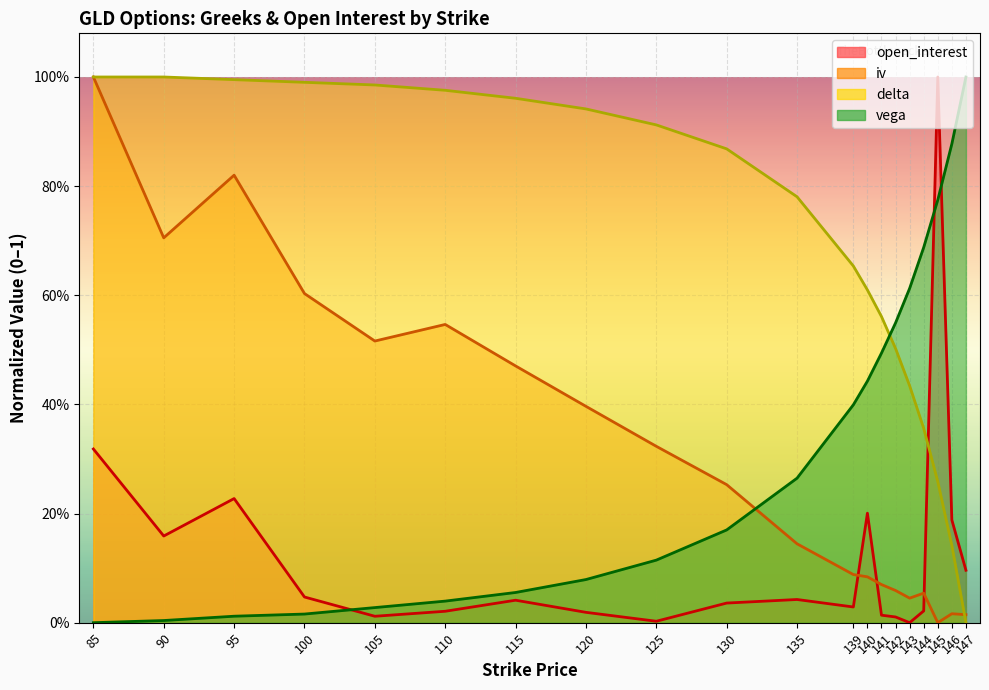

List the series in order of their peak value, lowest first.

open_interest, iv, delta, vega